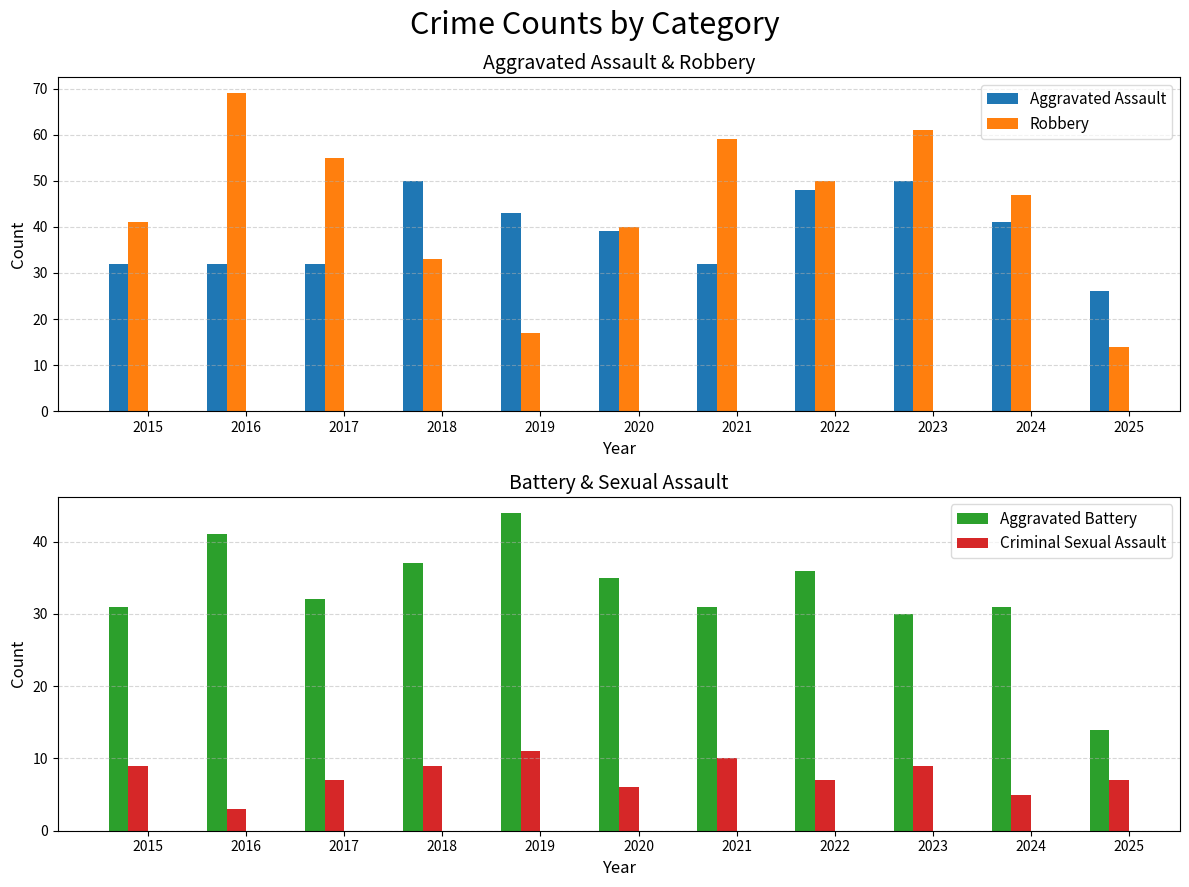

Which category has the lowest value in the Aggravated Battery series?

2025